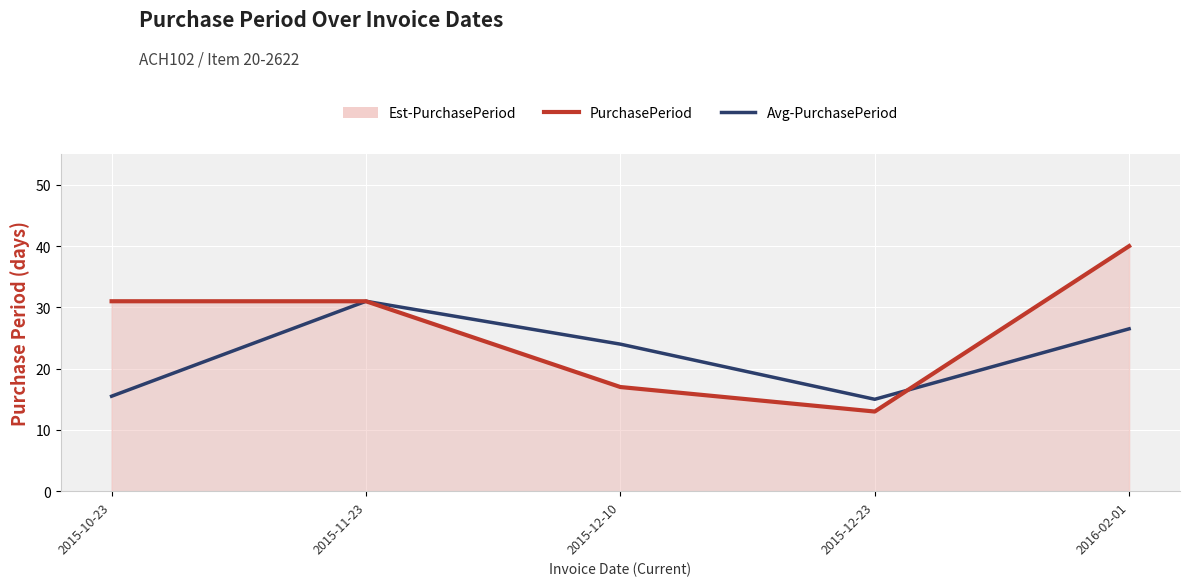

What position from the right is 2015-10-23?

5